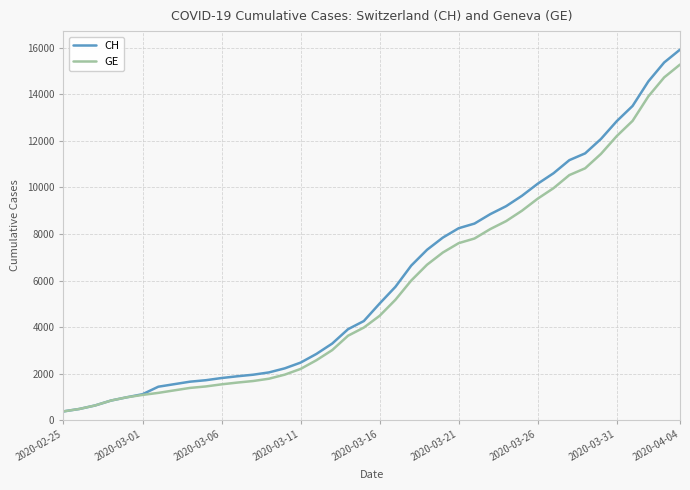

What is the difference between the second highest and second lowest values in the CH series?

14896